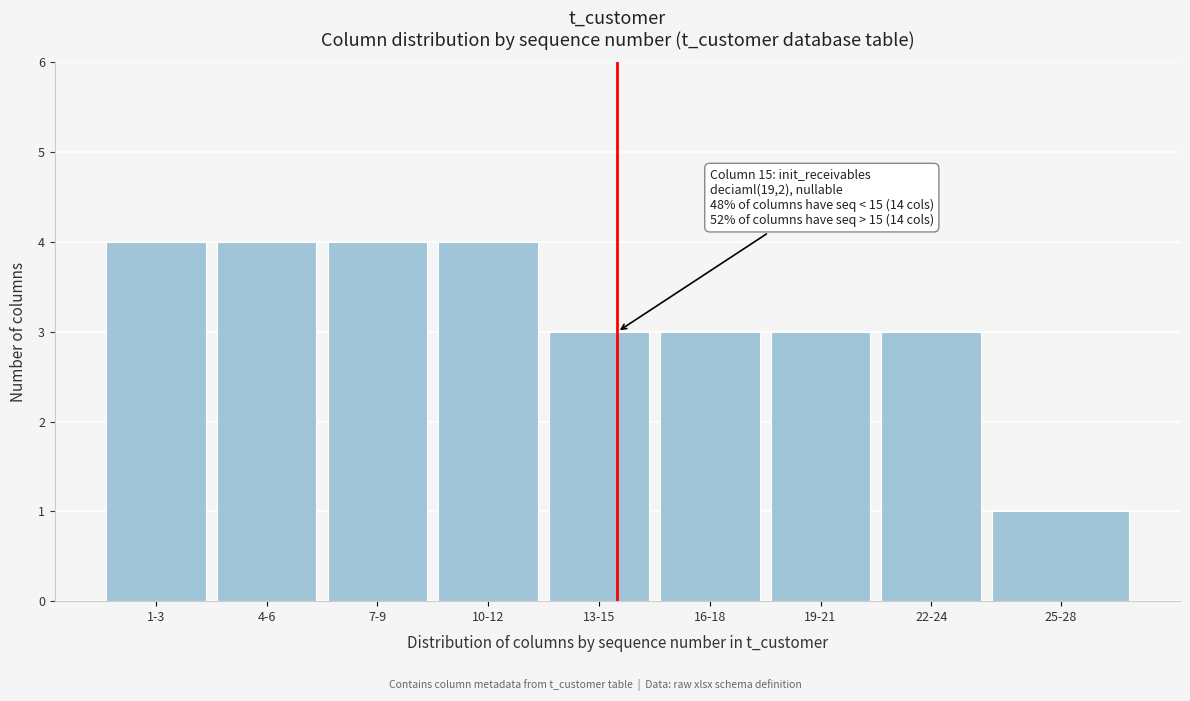

Reading left to right, what are all the values shown in this chart?

1-3=4	4-6=4	7-9=4	10-12=4	13-15=3	16-18=3	19-21=3	22-24=3	25-28=1